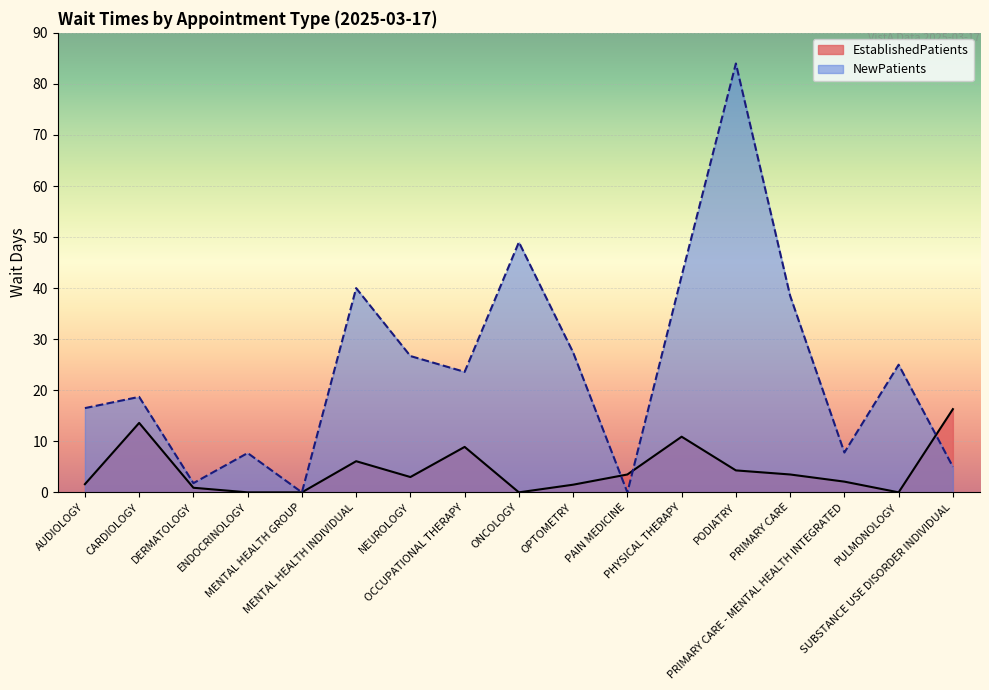

Reading right to left, transcribe all the data shown in this chart.

EstablishedPatients: 16.3	0.0	2.1	3.5	4.3	10.9	3.5	1.5	0.0	8.9	3.0	6.1	0.0	0.0	0.9	13.6	1.6
NewPatients: 5.0	25.0	7.8	38.5	84.0	42.4	0.0	27.4	49.0	23.6	26.7	40.0	0.0	7.7	1.8	18.7	16.5